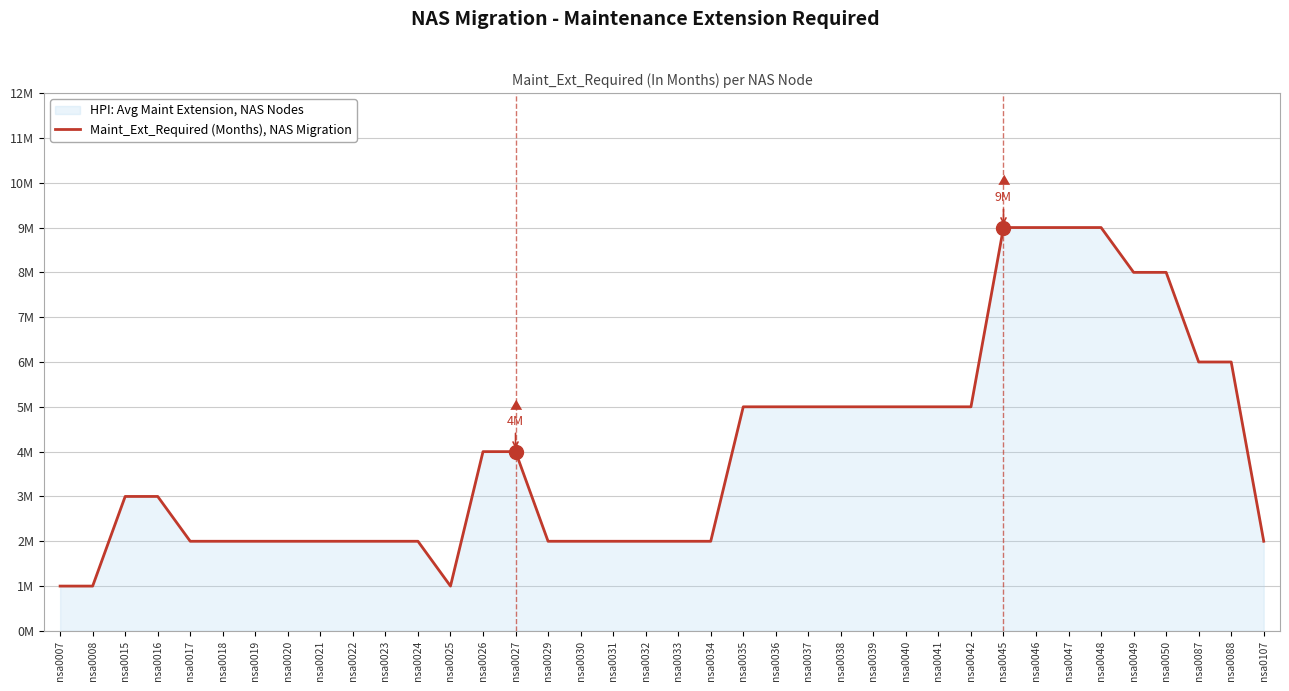

What is the smallest value displayed?

1